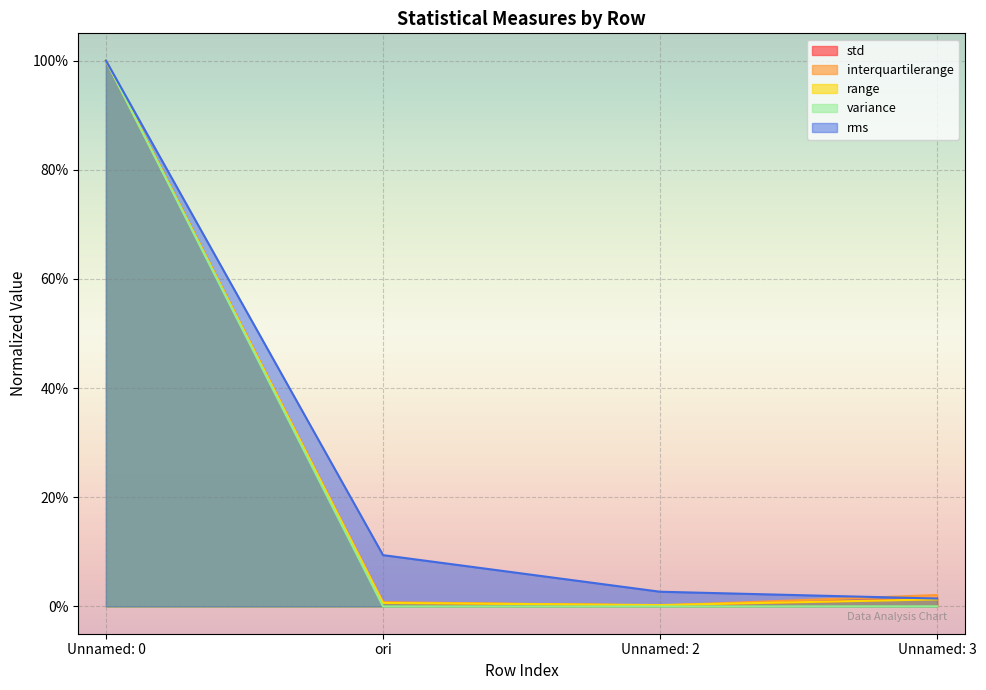

What position from the right is Unnamed: 3?

1